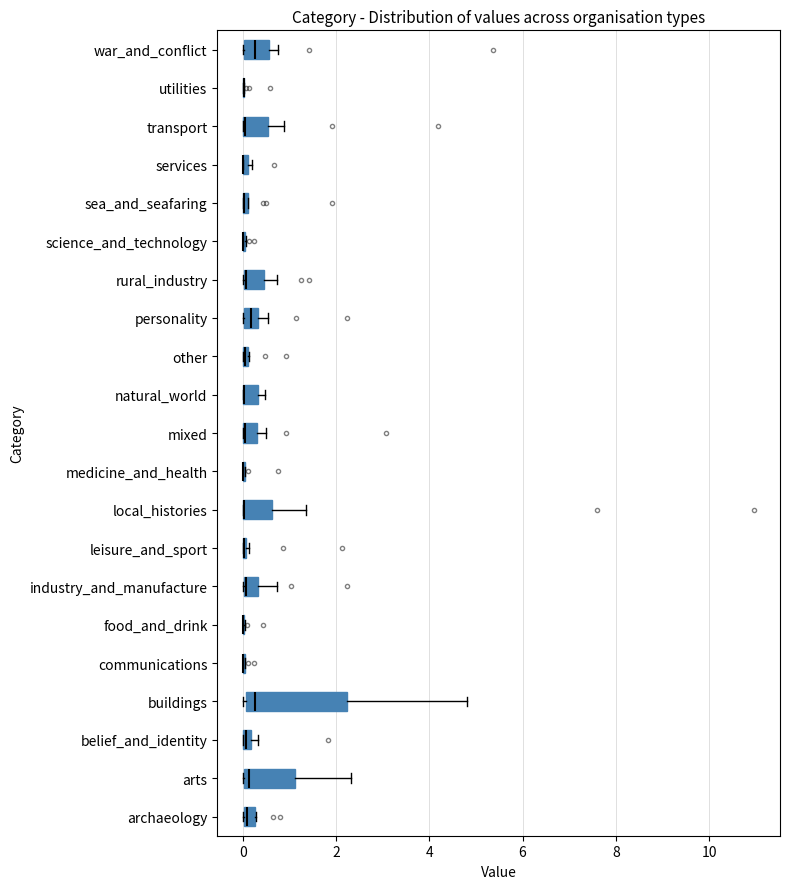

Comparing the boxes themselves (not the whiskers), which one is the widest?

buildings